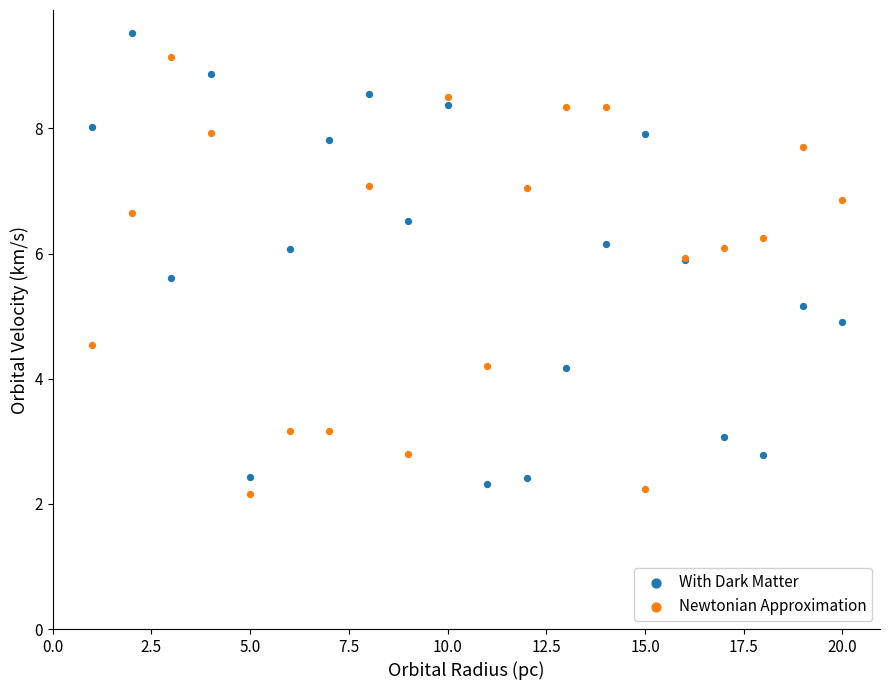

Which series contains the lowest Y value?

Newtonian Approximation